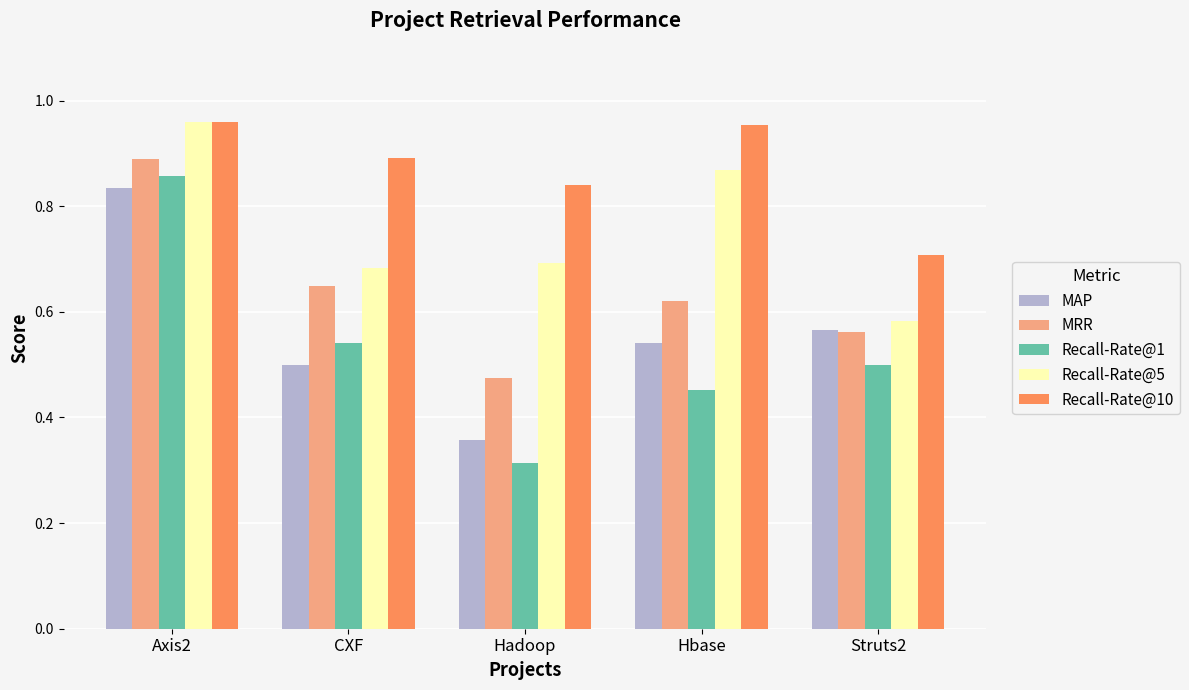

Which series changed the most between CXF and Struts2?

Recall-Rate@10